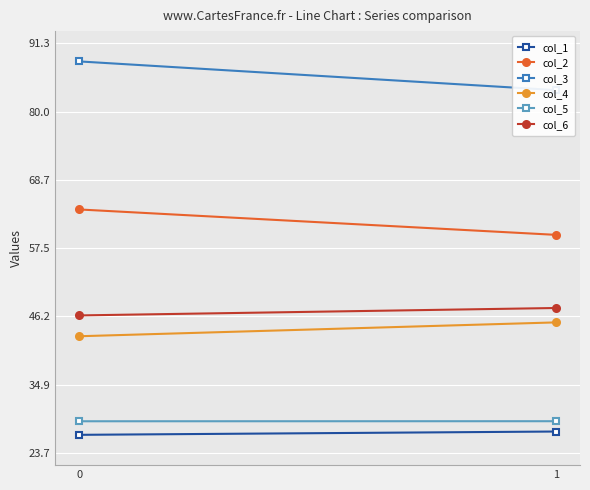

At how many categories does at least one series exceed 42?

2